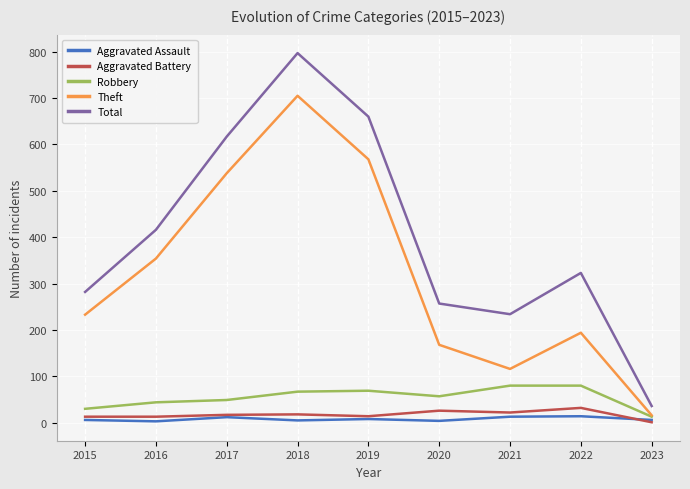

True or false: Aggravated Battery and Total cross at least once.

False